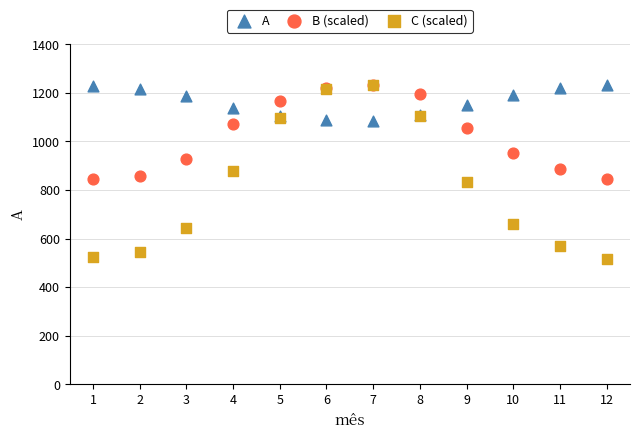

What are all the series names shown in the legend?

A, B (scaled), C (scaled)